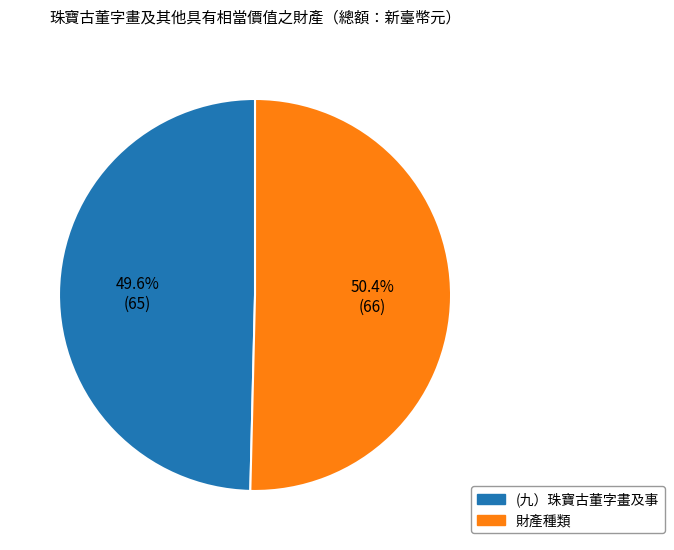

To the nearest percent, what percentage of the pie is (九）珠寶古董字畫及事?

50%